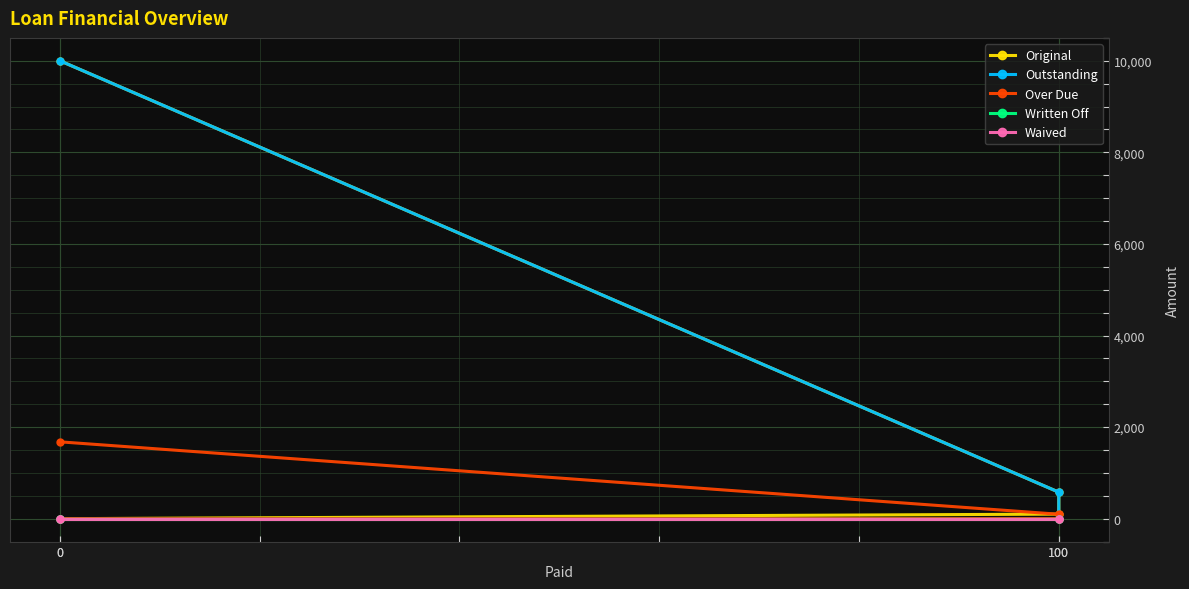

Which series changed the most between 100 and 100?

Outstanding